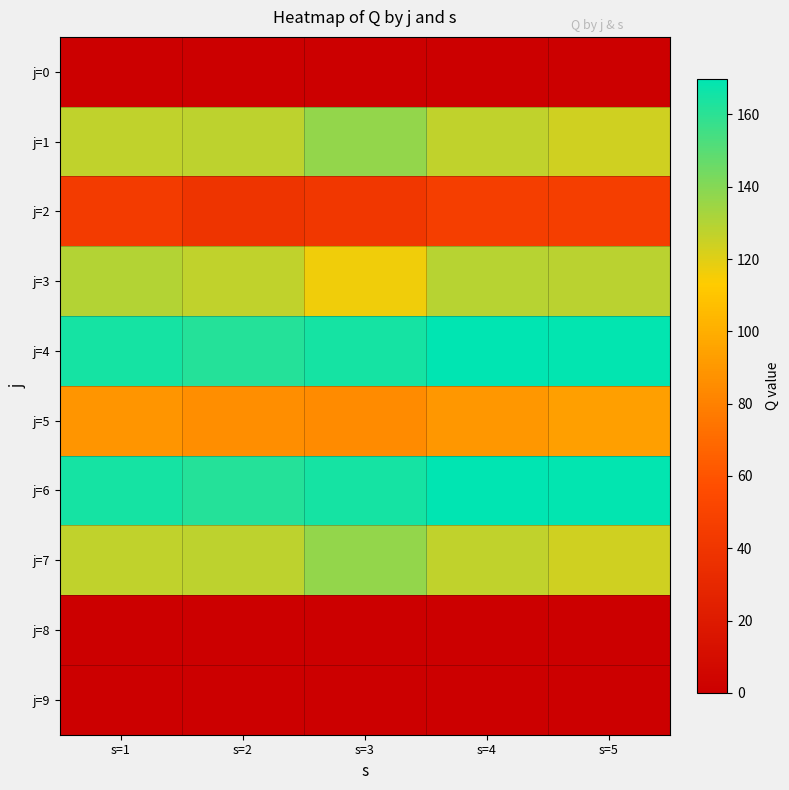

Reading left to right, what are all the values shown in this chart?

j=0: s=1=0.0	s=2=0.0	s=3=0.0	s=4=0.0	s=5=0.0
j=1: s=1=127.0	s=2=127.7	s=3=136.9	s=4=127.3	s=5=123.5
j=2: s=1=44.4	s=2=38.5	s=3=41.4	s=4=45.8	s=5=45.8
j=3: s=1=129.5	s=2=127.1	s=3=116.3	s=4=128.8	s=5=128.6
j=4: s=1=164.9	s=2=161.4	s=3=164.9	s=4=169.9	s=5=169.0
j=5: s=1=89.0	s=2=85.7	s=3=84.7	s=4=89.6	s=5=93.4
j=6: s=1=164.9	s=2=161.4	s=3=164.9	s=4=169.9	s=5=169.0
j=7: s=1=127.0	s=2=127.7	s=3=136.9	s=4=127.3	s=5=123.5
j=8: s=1=0.0	s=2=0.0	s=3=0.0	s=4=0.0	s=5=0.0
j=9: s=1=0.0	s=2=0.0	s=3=0.0	s=4=0.0	s=5=0.0